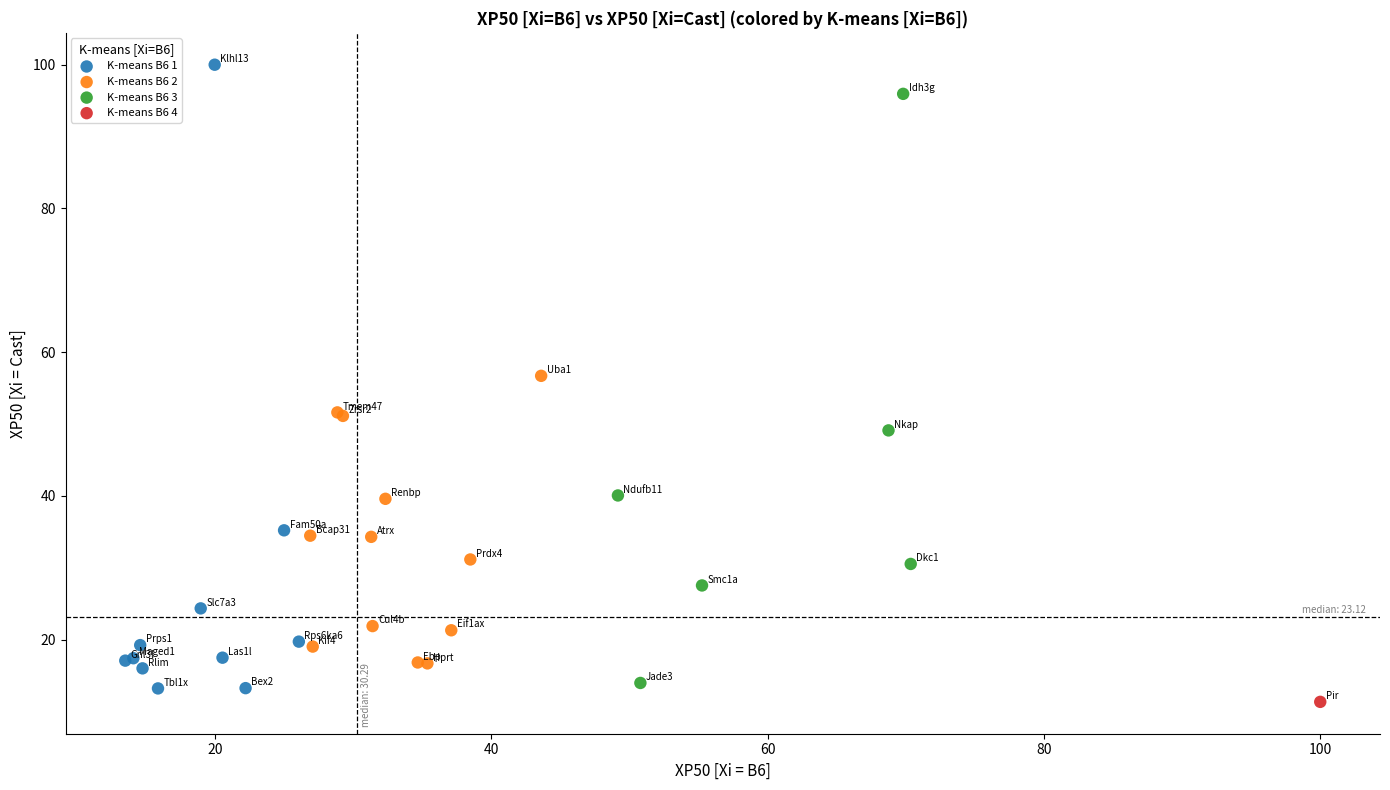

Which series contains the highest Y value?

K-means B6 1